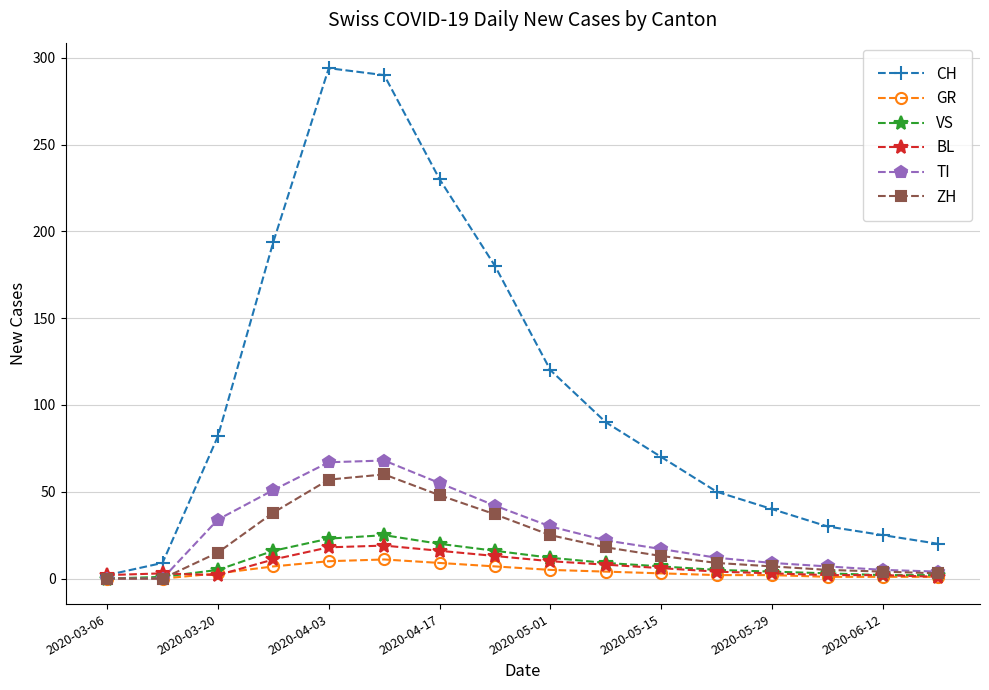

Which series has the largest total across all categories?

CH